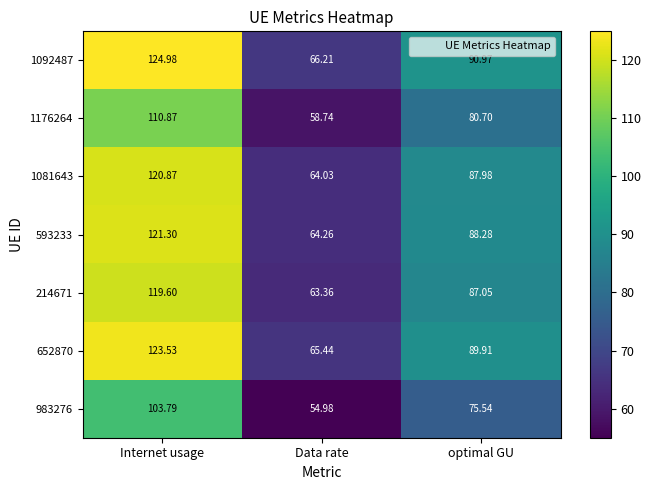

Between Internet usage and optimal GU, which series saw the biggest shift?

1092487